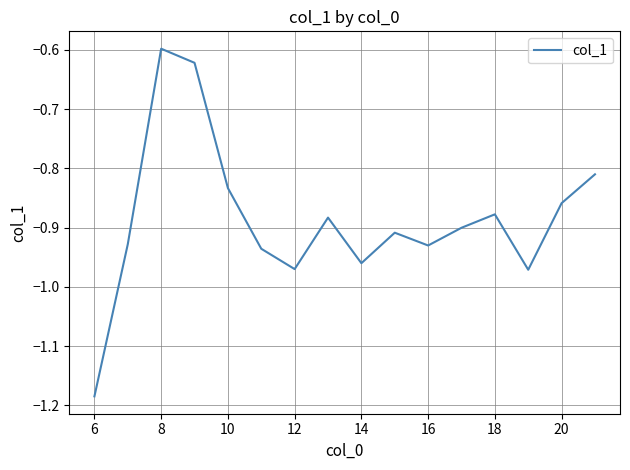

What is the difference between the maximum and minimum values?

0.6